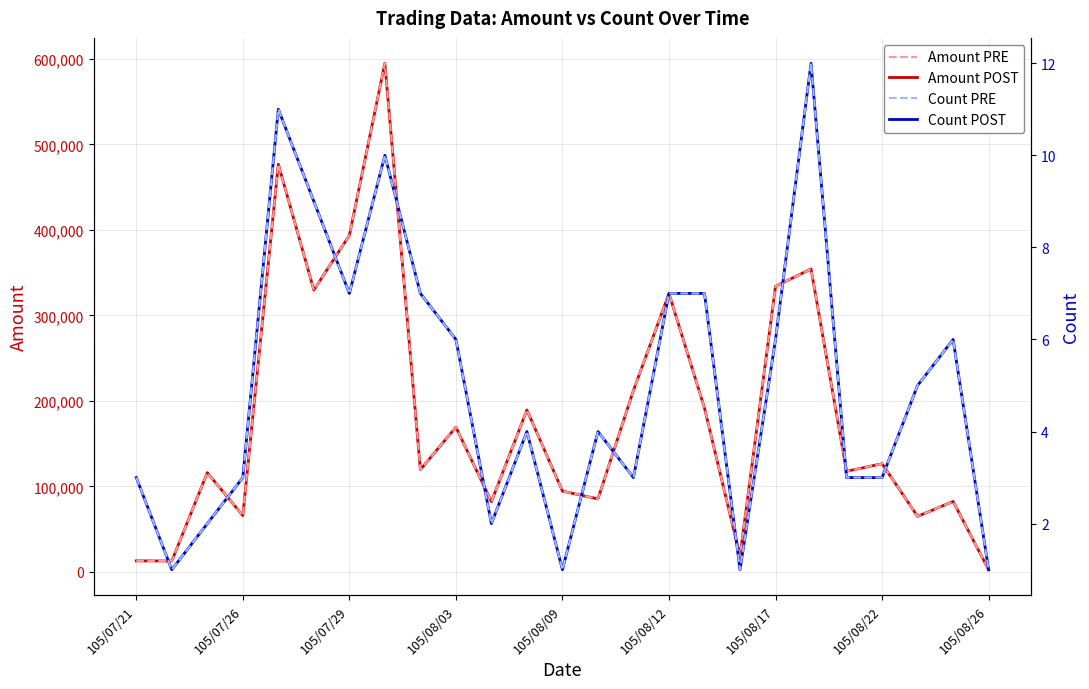

What is the total value across all series at 16?

383214